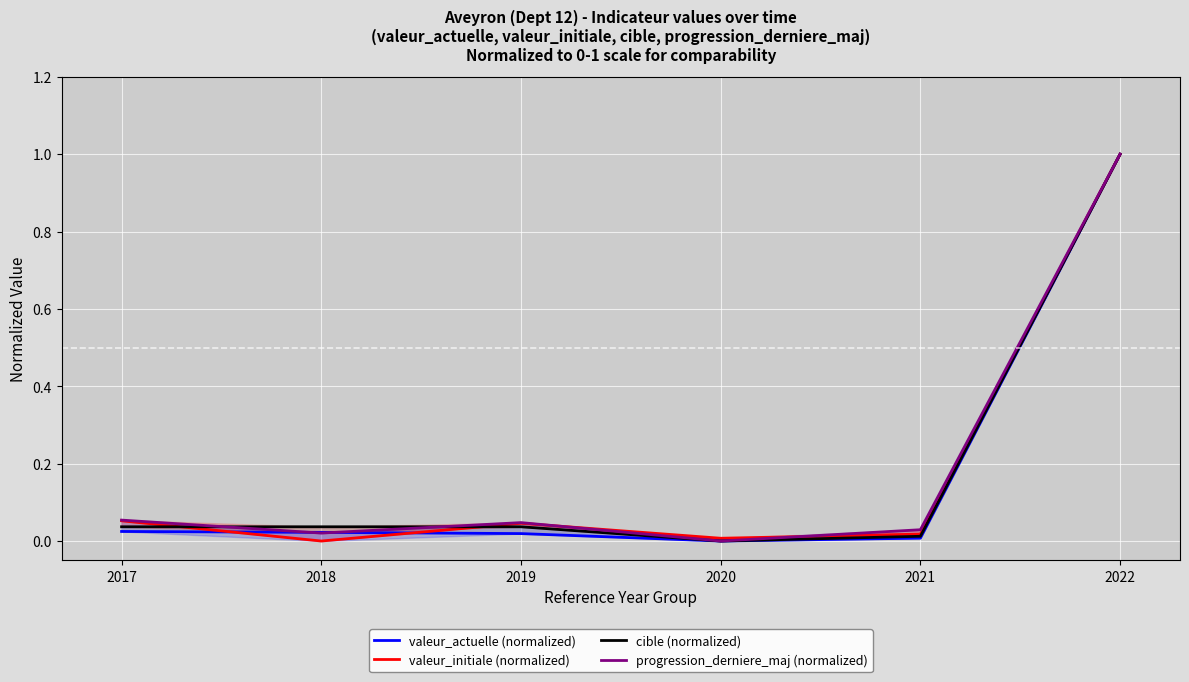

What are all the series names shown in the legend?

valeur_actuelle (normalized), valeur_initiale (normalized), cible (normalized), progression_derniere_maj (normalized)